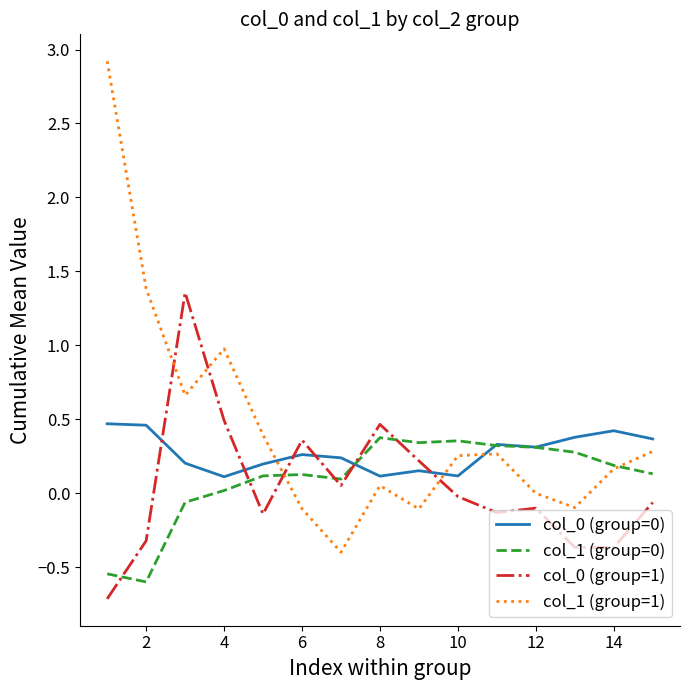

Which series has the largest range (max minus min)?

col_1 (group=1)